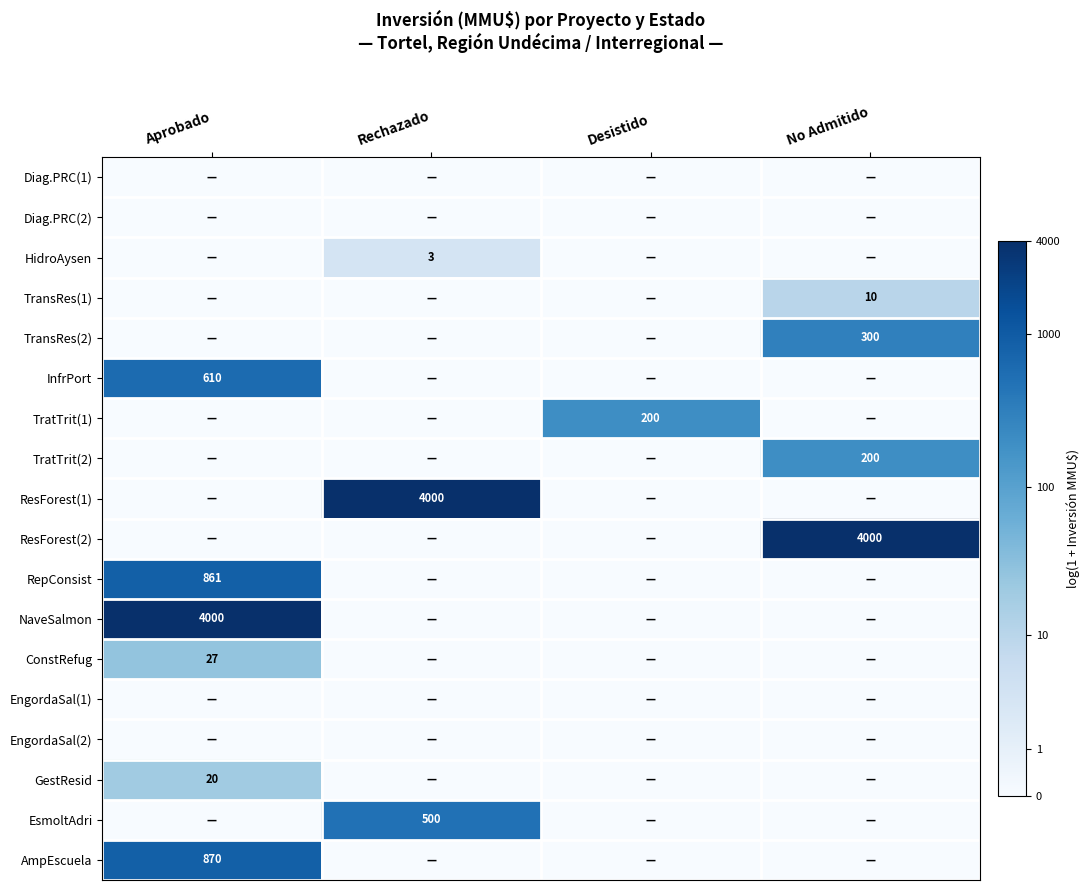

The value of AmpEscuela at Aprobado is 870. True or false?

True